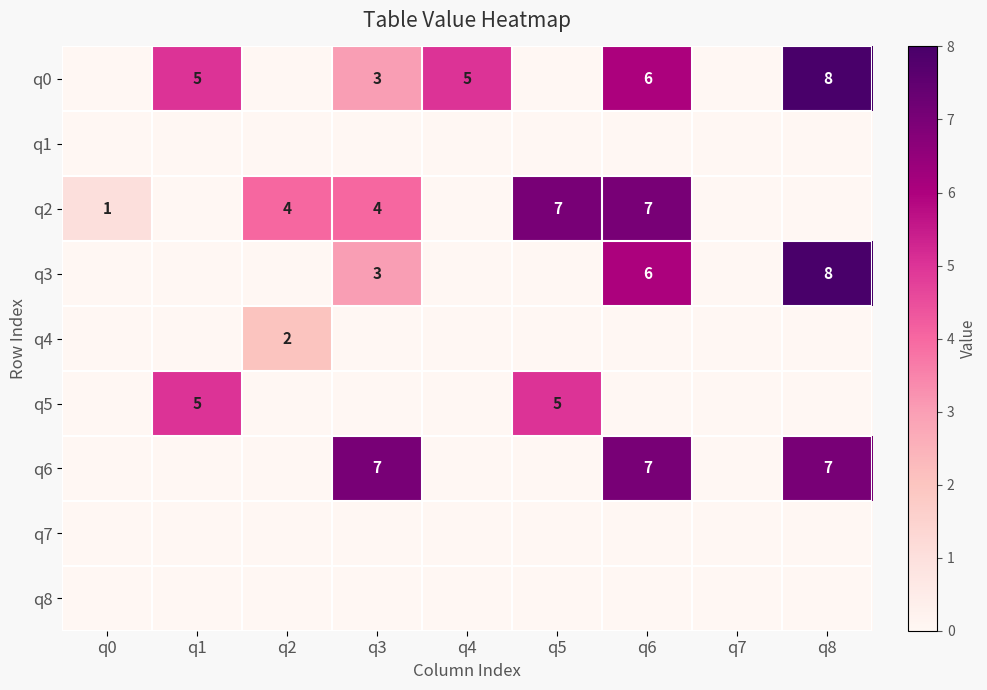

The q2 series shows 2 at q0. True or false?

False